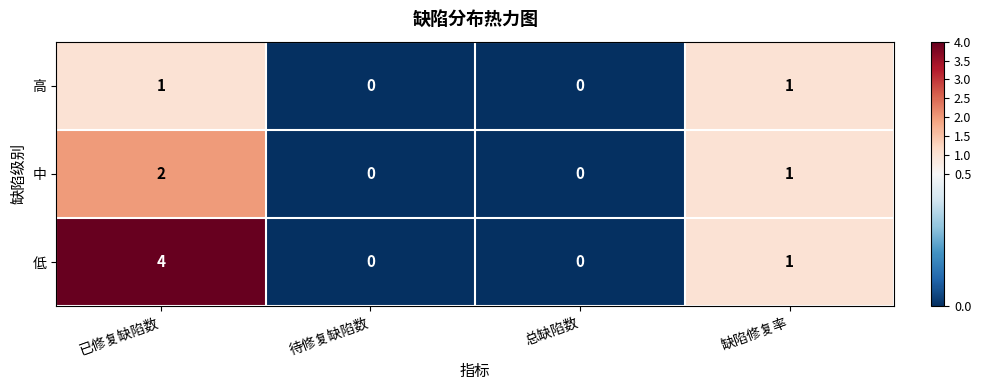

What is the total value across all series at 已修复缺陷数?

7